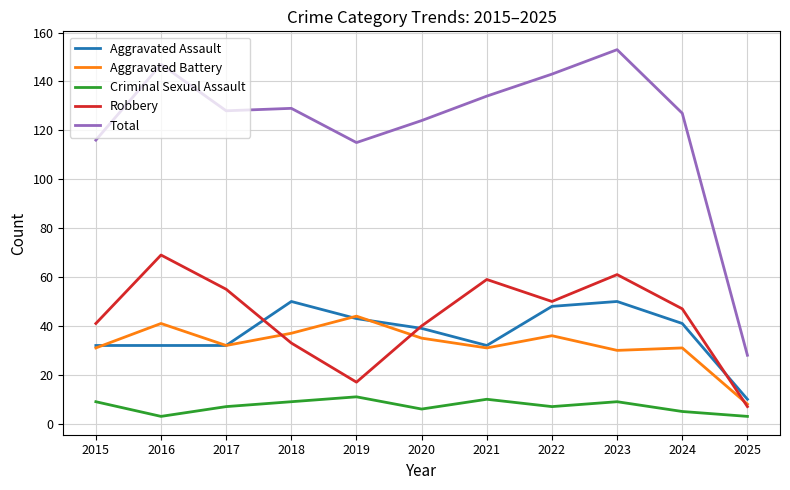

True or false: Criminal Sexual Assault and Total intersect in this chart.

False